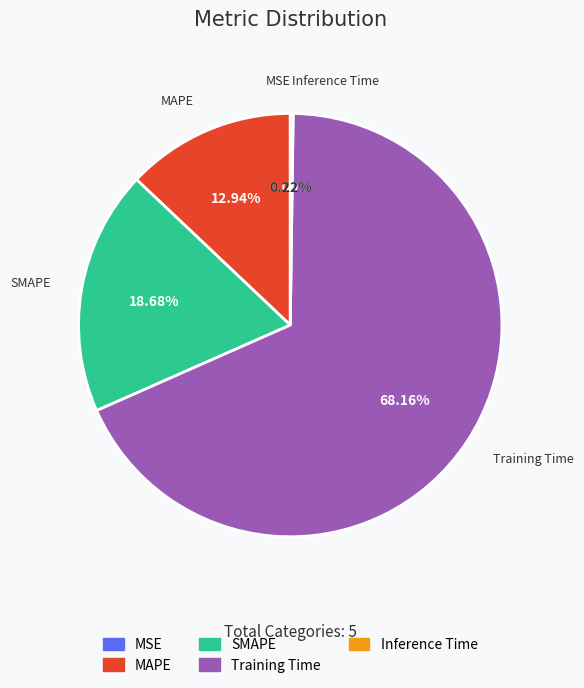

Combined, what portion of the pie is MAPE and SMAPE?

31.6%